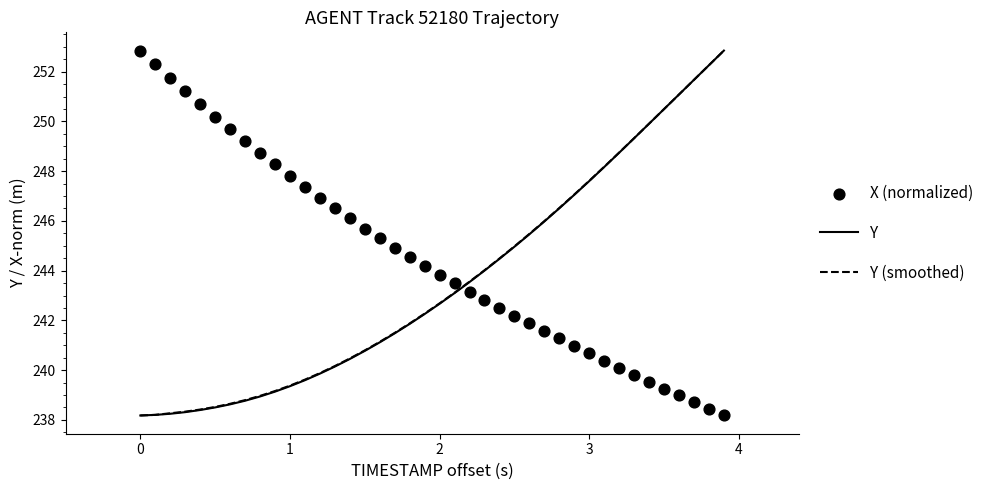

What are all the series names shown in the legend?

Y, Y (smoothed), X (normalized)